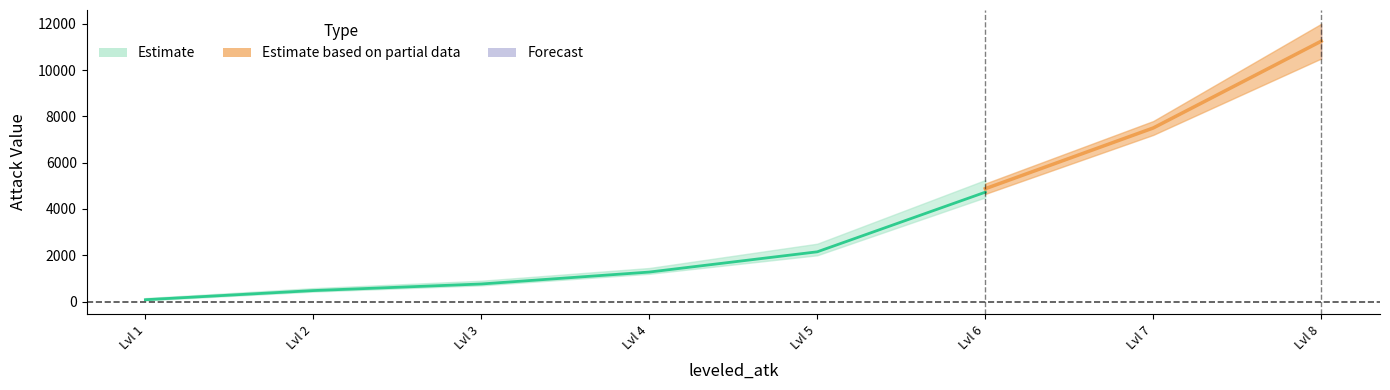

True or false: atk_3 and atk_6 intersect in this chart.

False